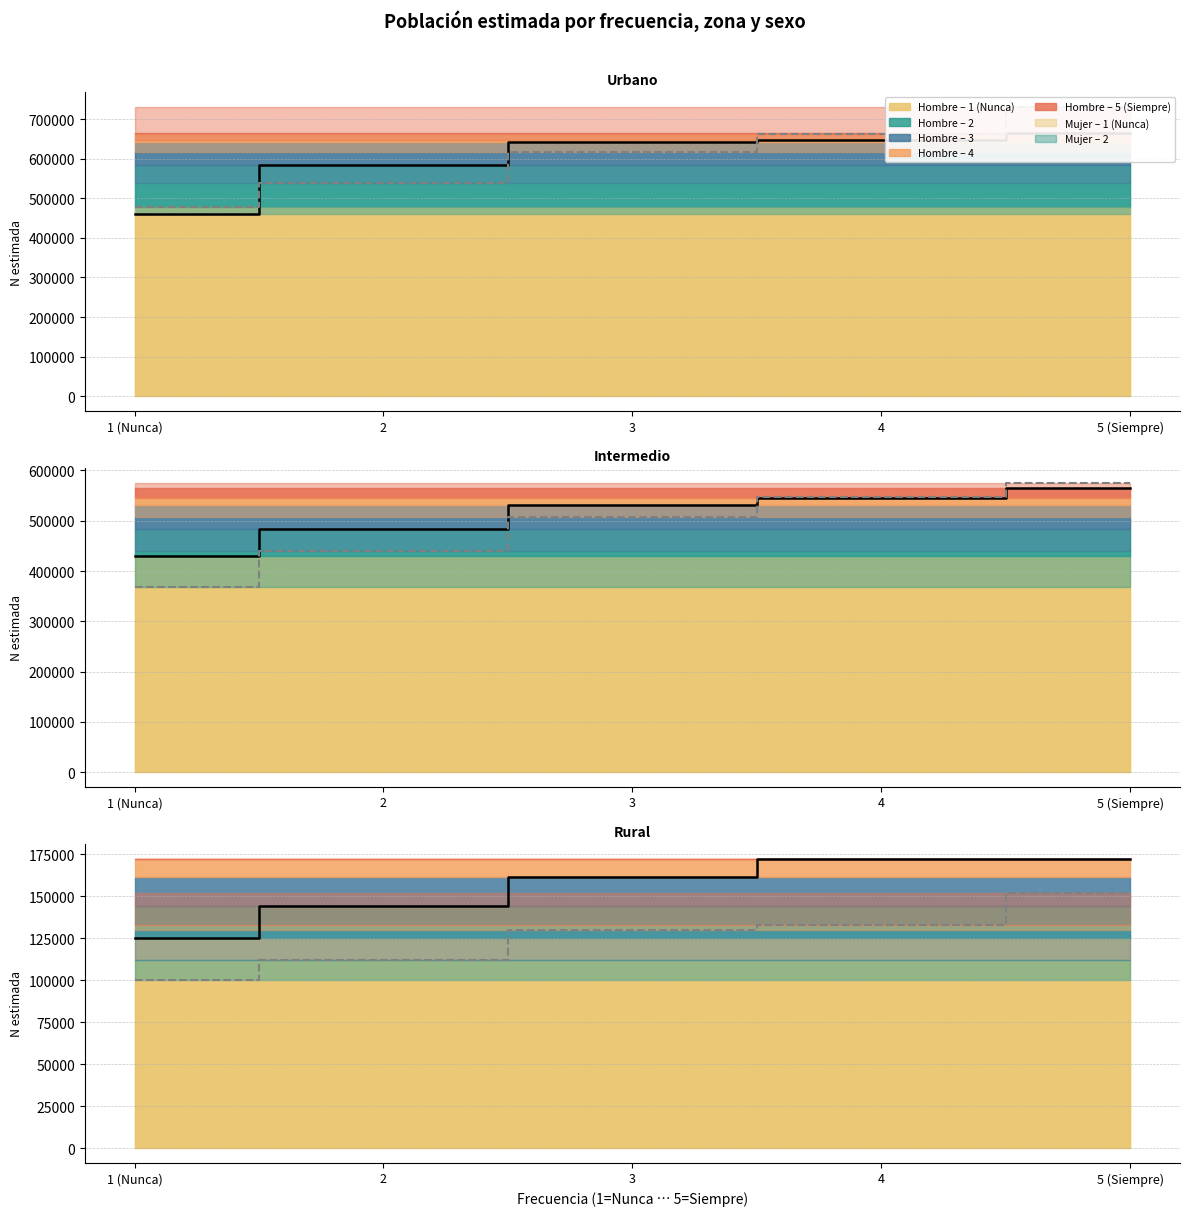

What is the value of the Mujer total point at the 3rd from the left?

130272